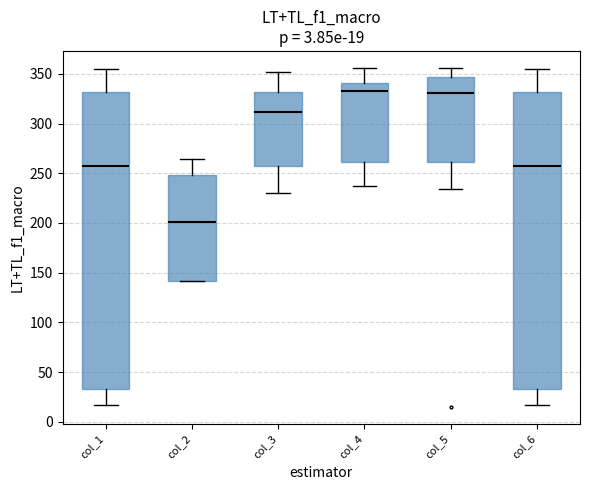

Which box's median line is the lowest?

col_2